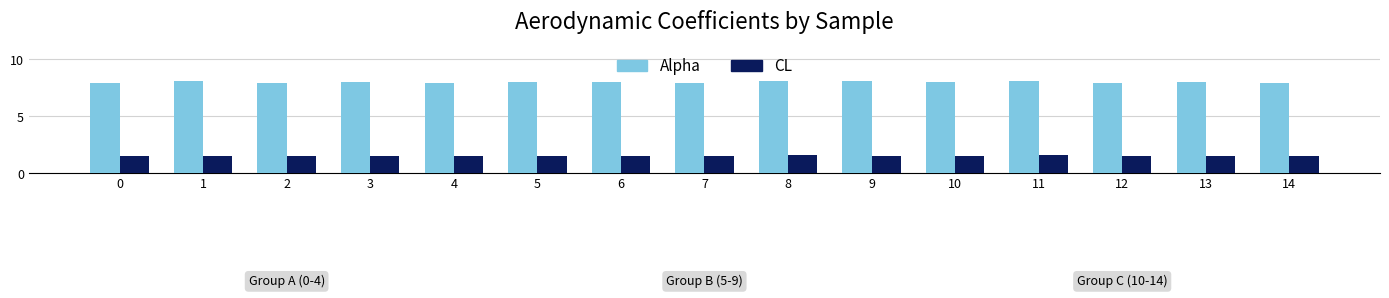

List the series in order of their peak value, highest first.

Alpha, CL